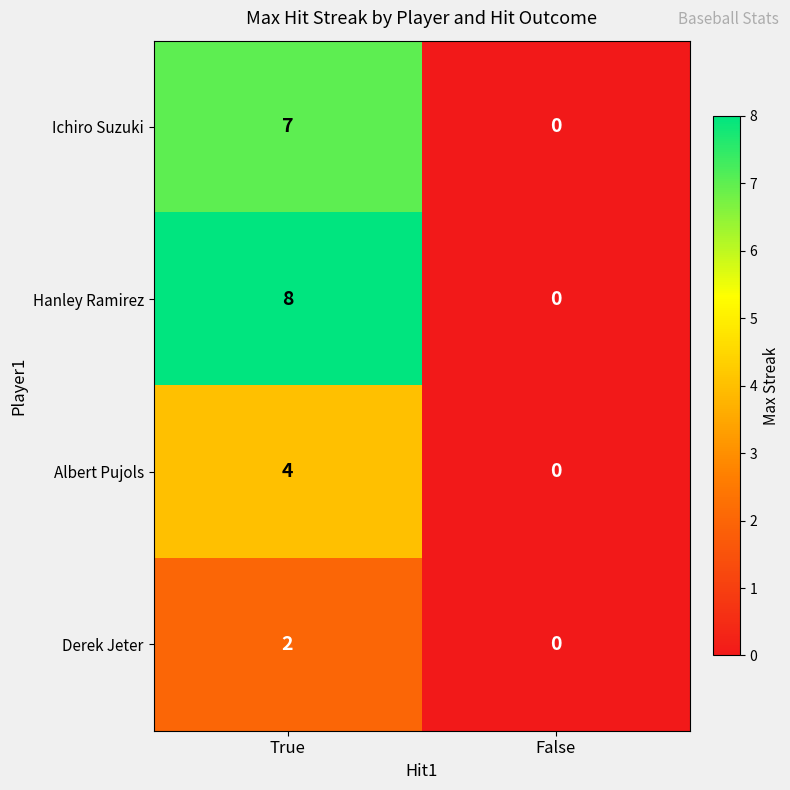

Reading left to right, what are all the values shown in this chart?

Ichiro Suzuki: True=7	False=0
Hanley Ramirez: True=8	False=0
Albert Pujols: True=4	False=0
Derek Jeter: True=2	False=0